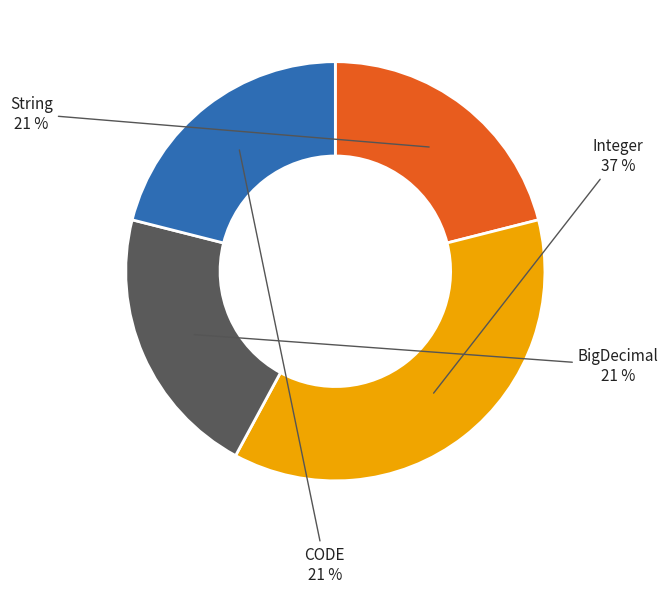

What is the ratio of the value at CODE to the value at BigDecimal?

1.0